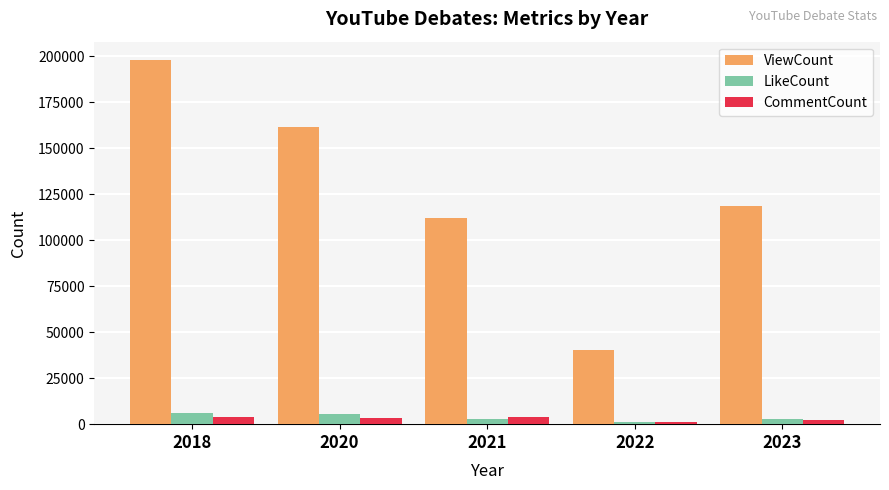

How many bars are there in total?

15